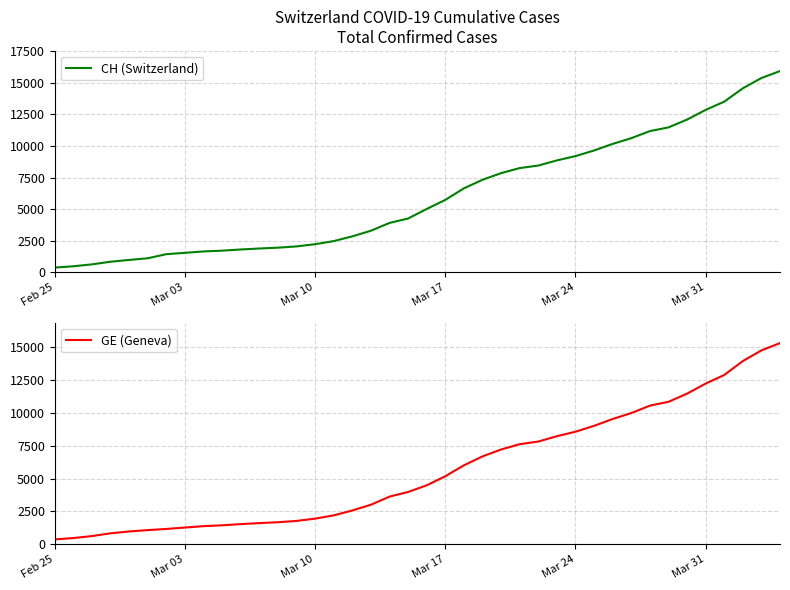

What is the value of the GE (Geneva) point at the 22nd from the left?

5174